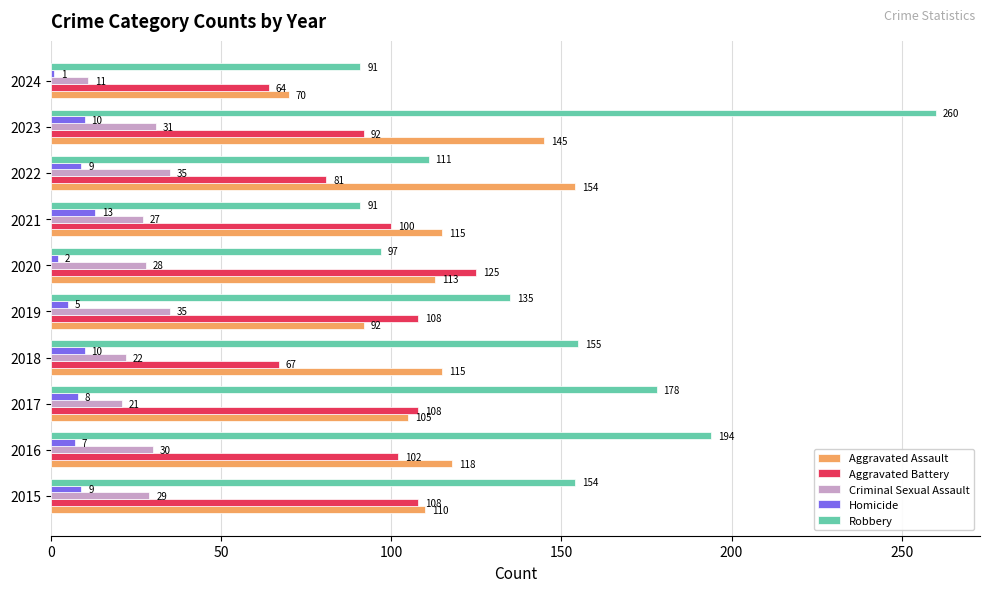

How many data points in Criminal Sexual Assault are less than 29?

5